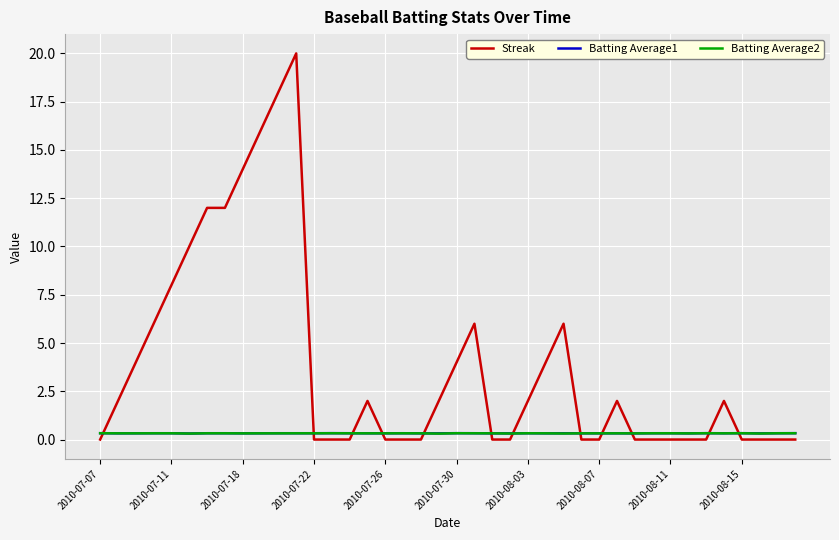

What is the maximum value for Batting Average1?

0.3